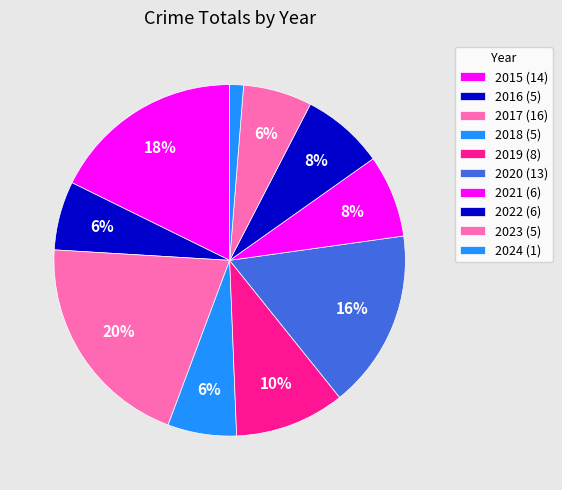

Count the number of slices in the pie.

10